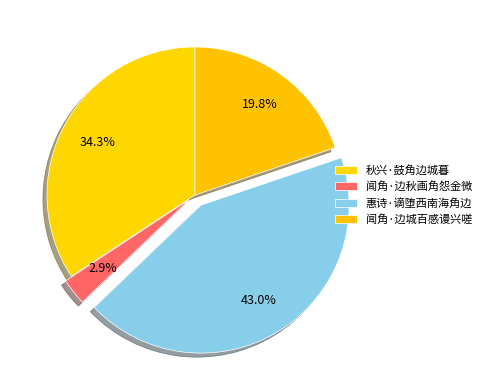

True or false: 闻角·边秋画角怨金微 accounts for 3% of the total.

True